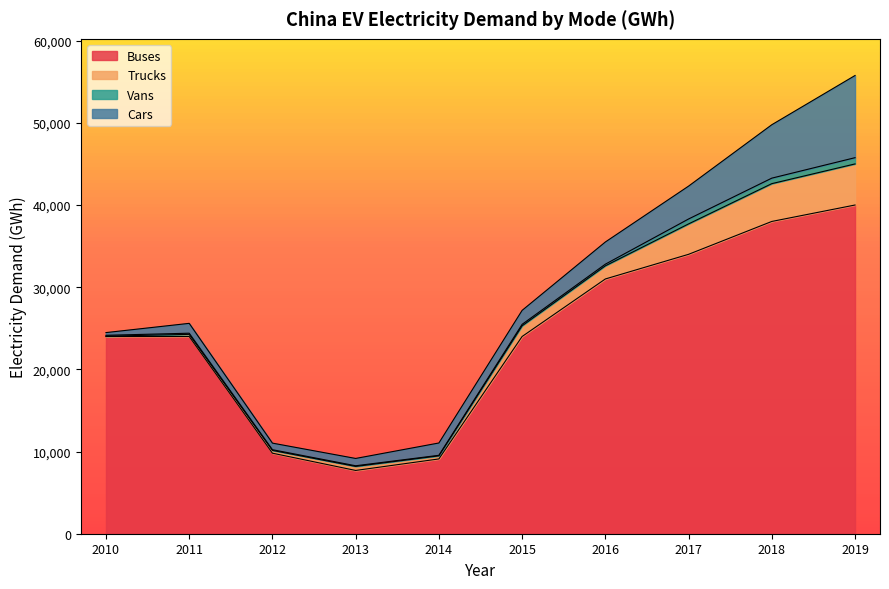

Does the chart display data point markers on the line(s)?

No